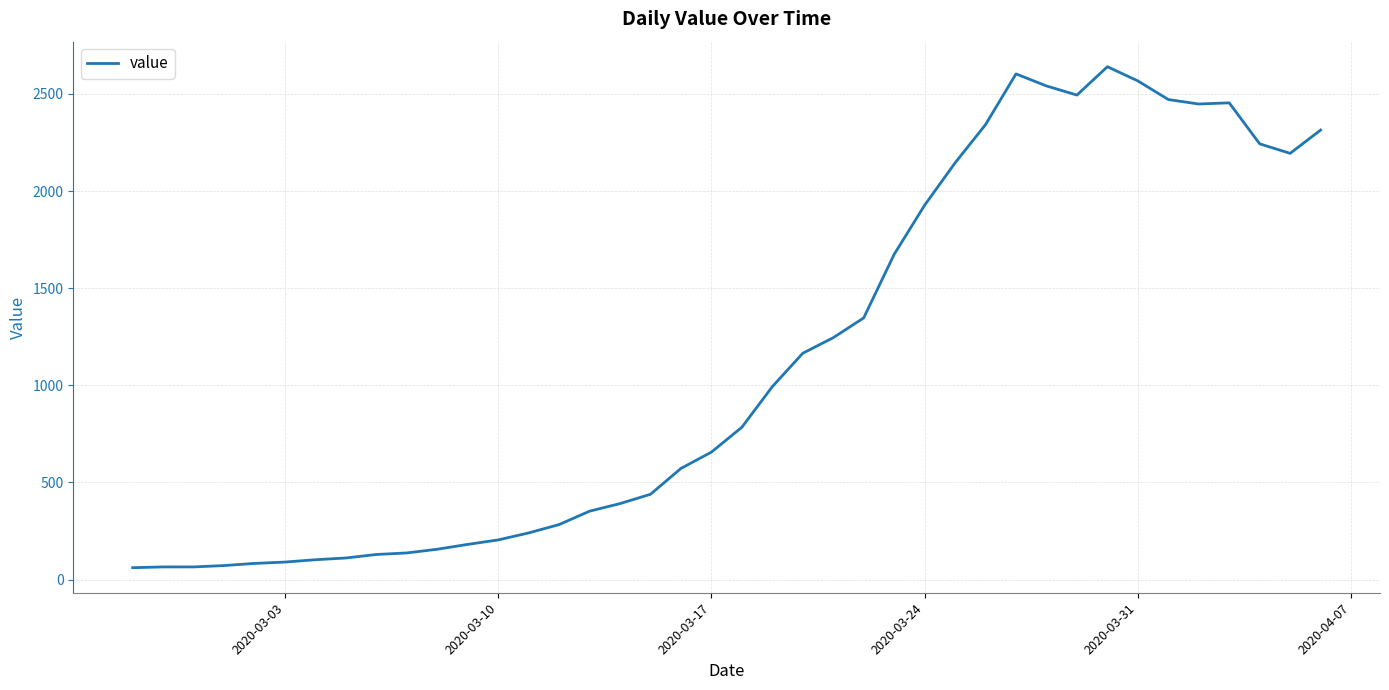

What is the maximum value shown in the chart?

2640